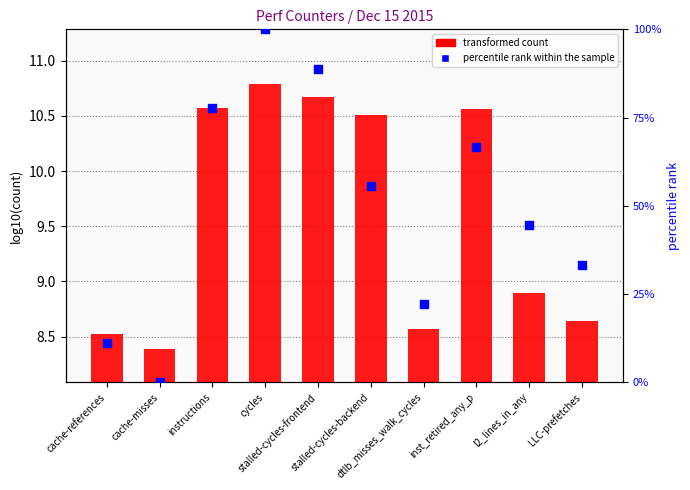

At which category is the sum across all series the highest?

cycles